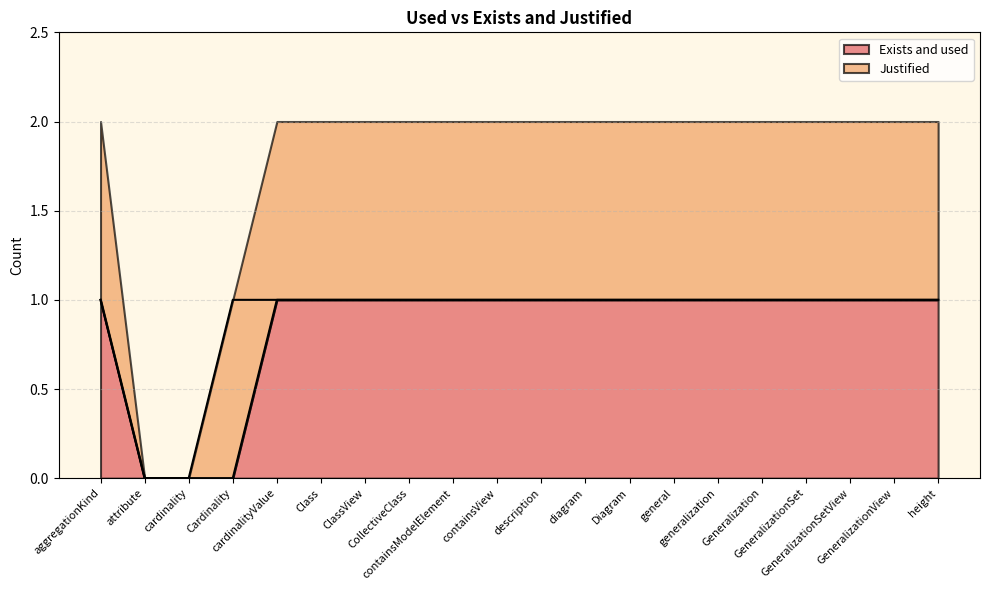

Does the chart display data point markers on the line(s)?

No